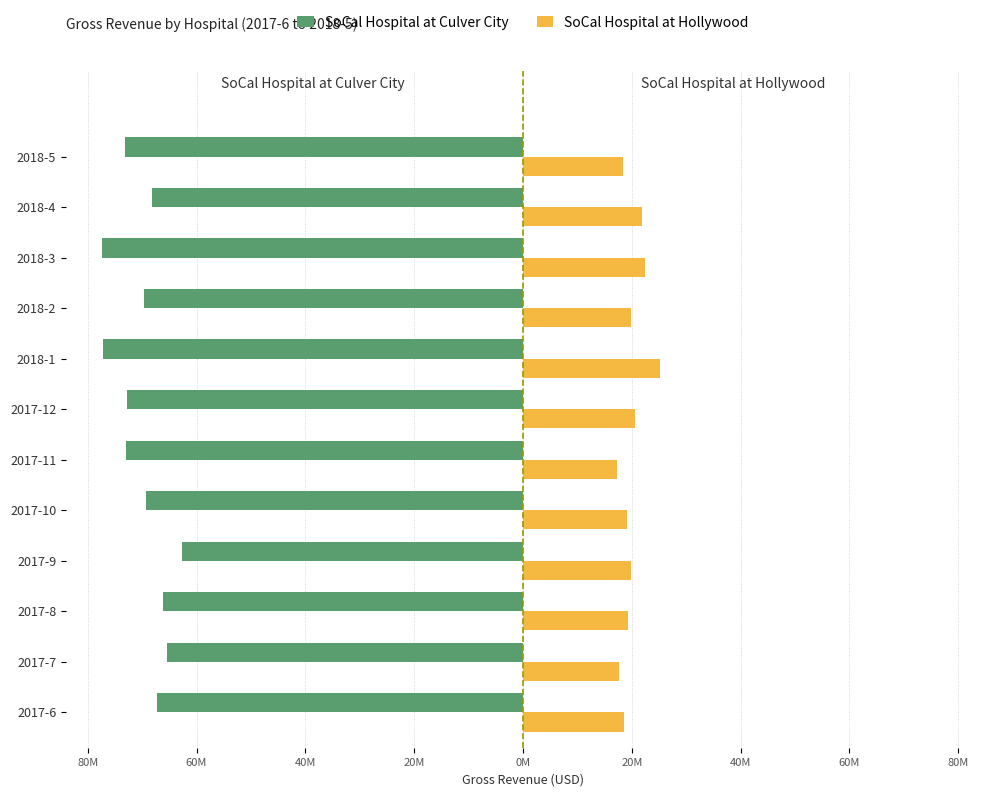

What are all the series names shown in the legend?

SoCal Hospital at Culver City, SoCal Hospital at Hollywood